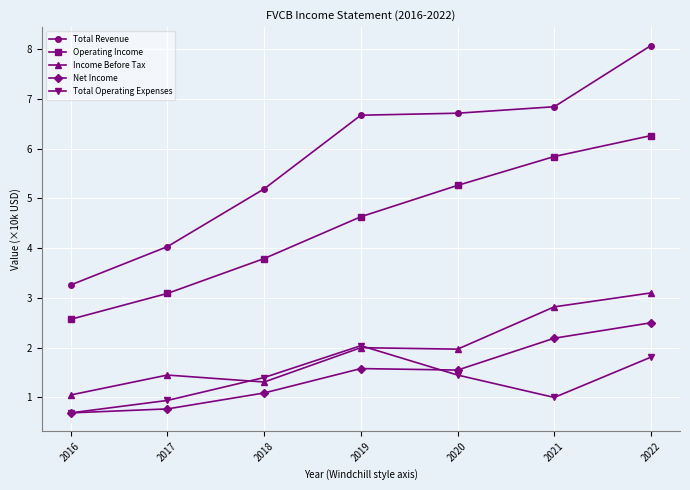

What is the value of the Net Income point at the 3rd from the left?

1.1